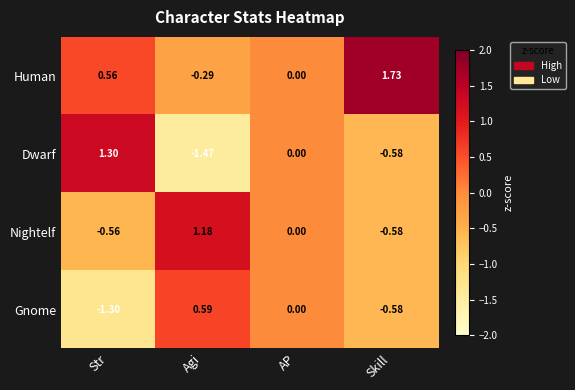

How many values in the Gnome series are below 0?

2